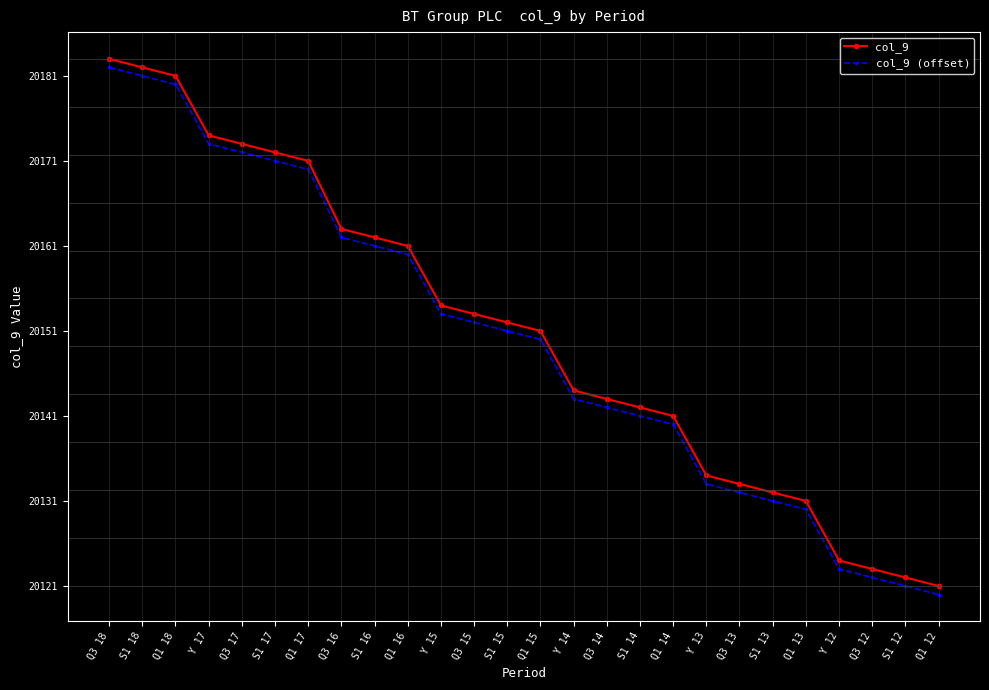

At how many categories does at least one series exceed 20156?

10